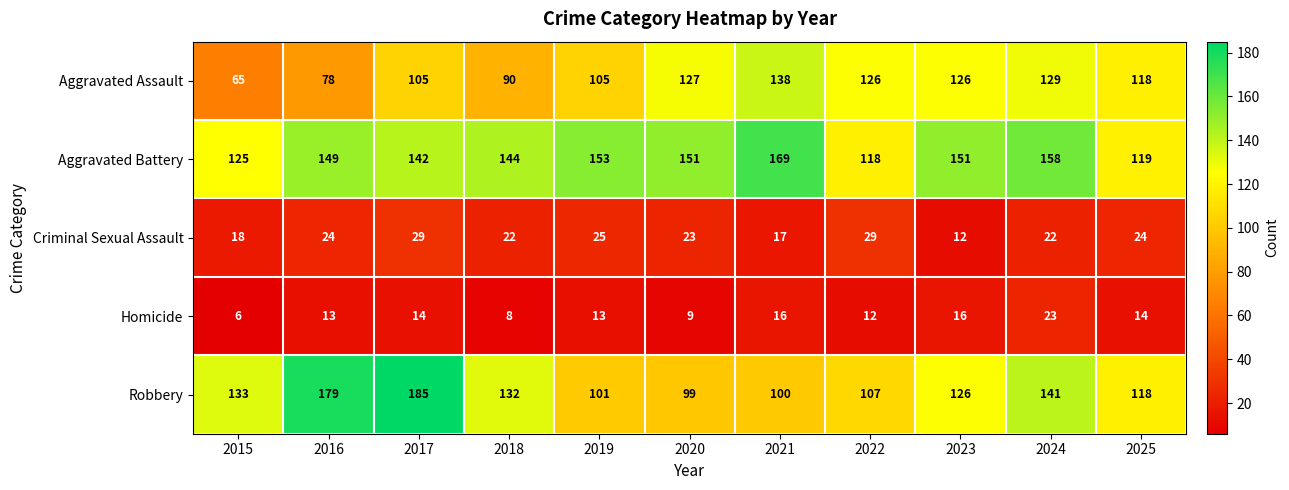

What is the sum of the Homicide values at 2017 and 2023?

30